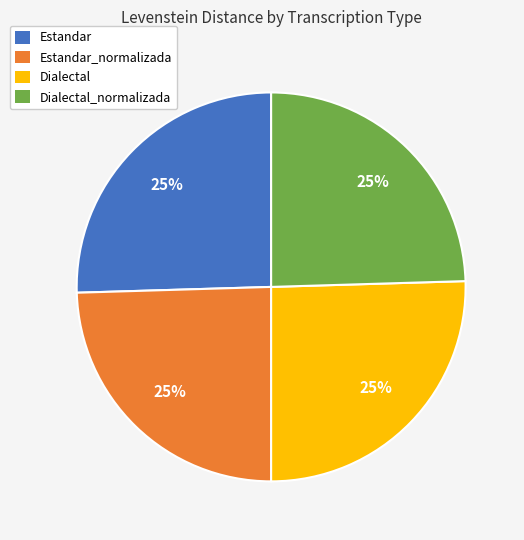

To the nearest percent, what is the average slice percentage?

25%